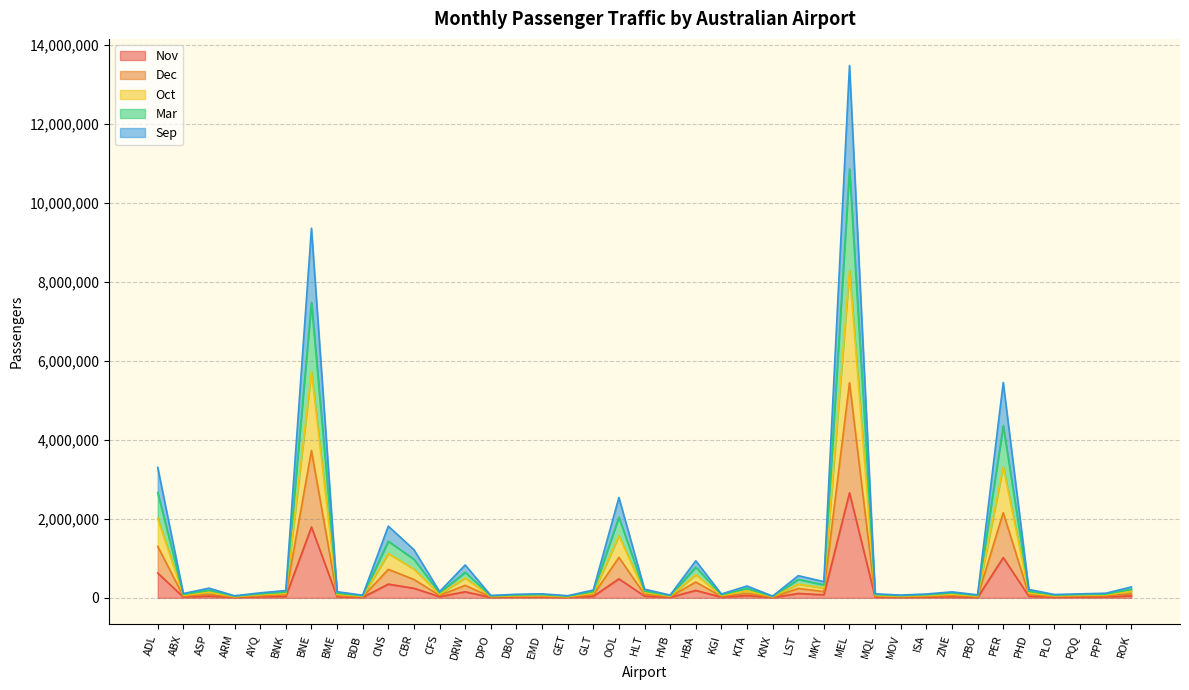

What is the total value across all series at HVB?

70000